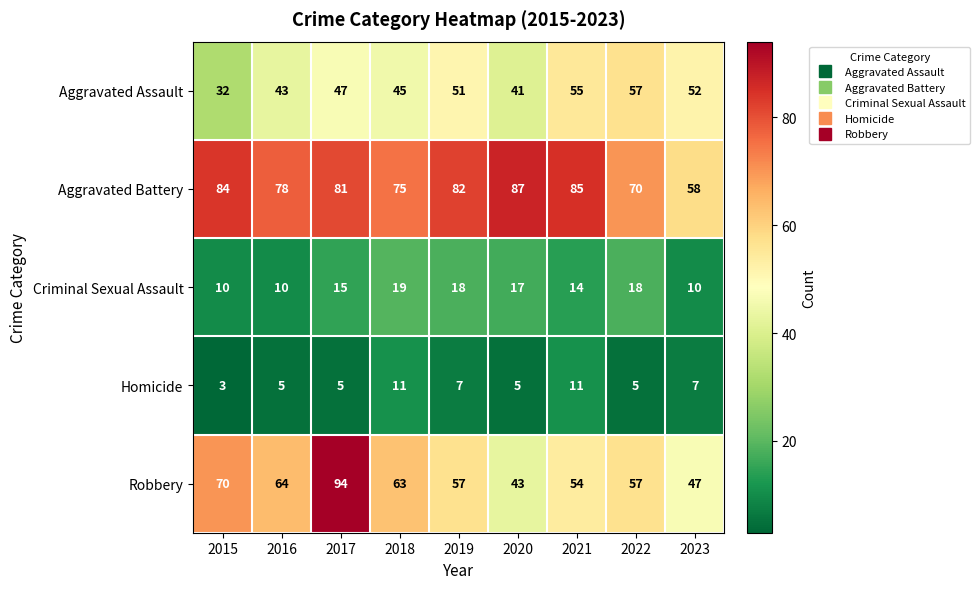

What is the average value of the Criminal Sexual Assault series?

15